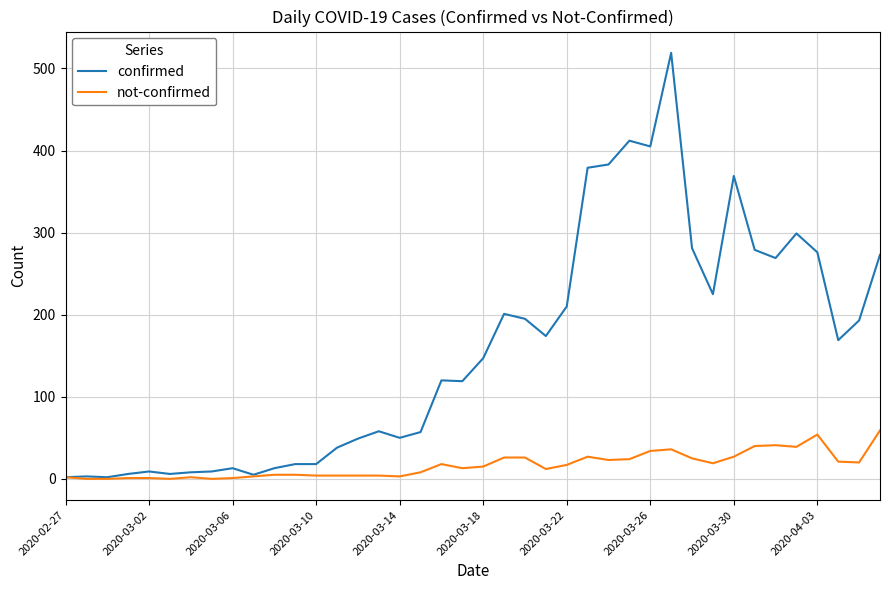

Does the chart have visible grid lines?

Yes